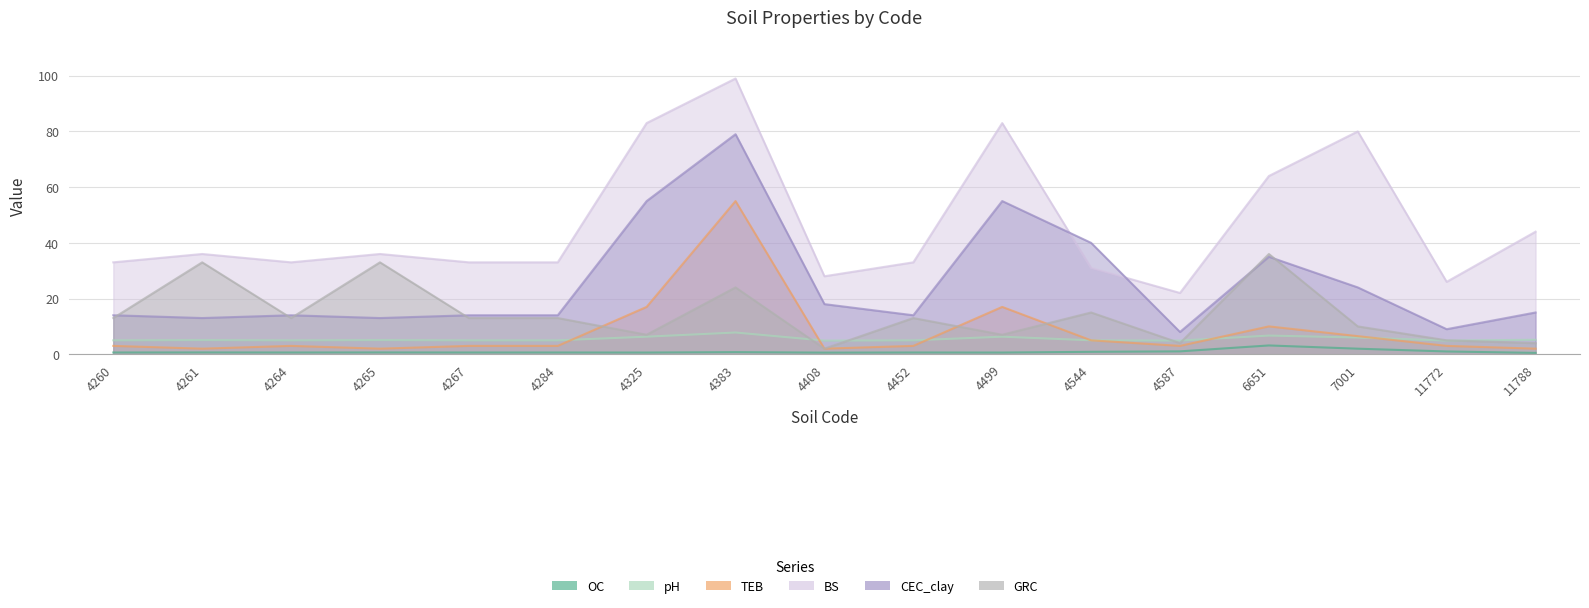

True or false: OC and BS intersect in this chart.

False